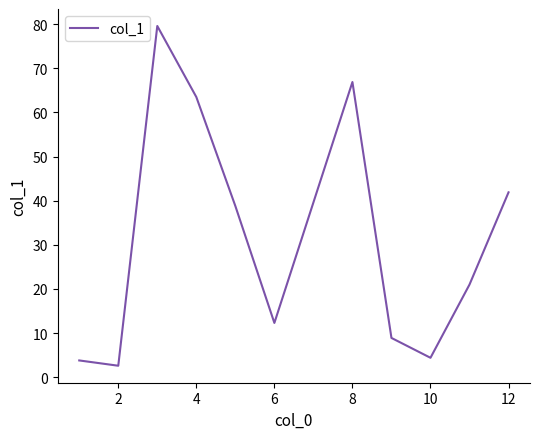

What is the maximum value shown in the chart?

79.6